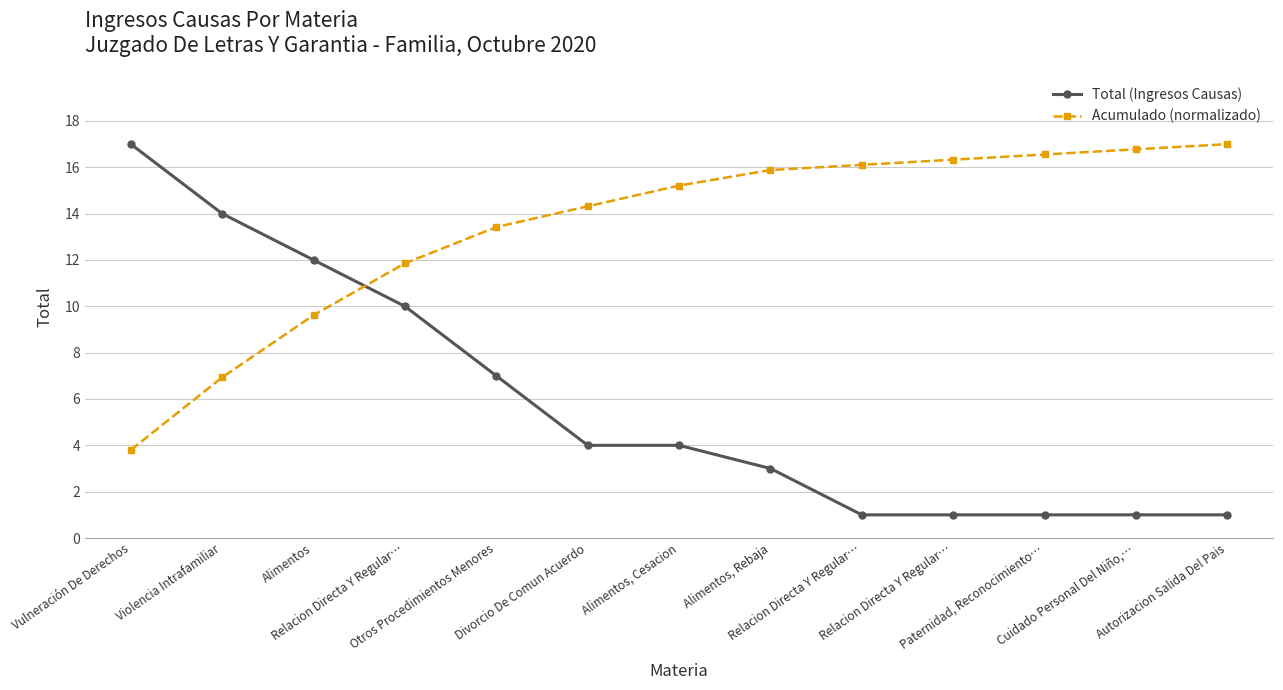

What is the smallest value displayed?

1.0